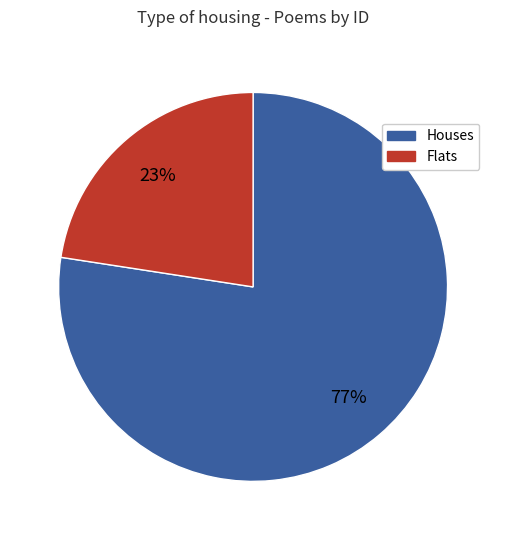

To the nearest percent, what is the average slice percentage?

50%